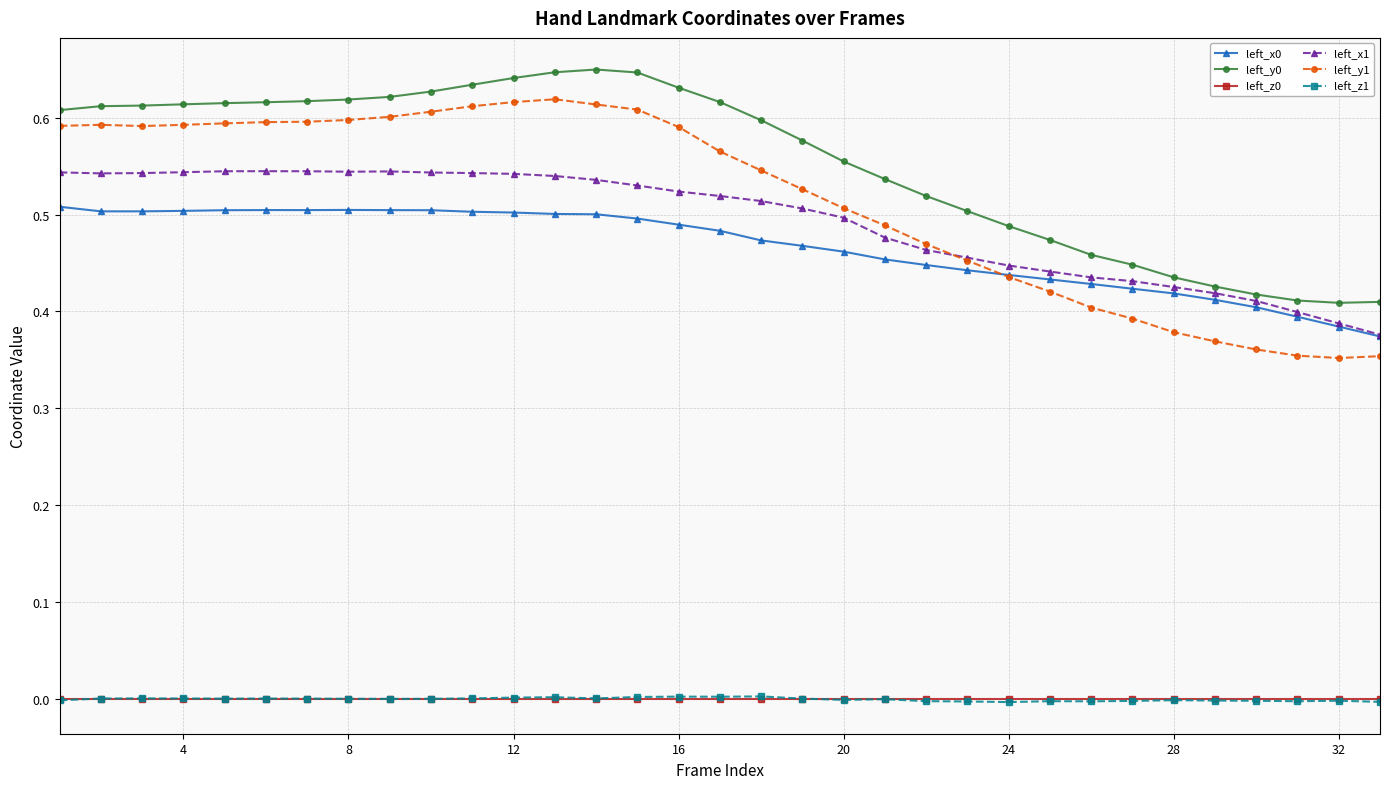

Which series has the largest range (max minus min)?

left_y1